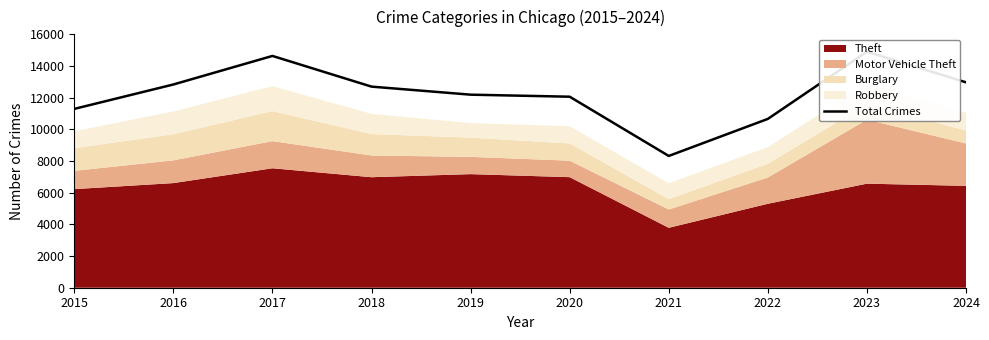

What is the ratio of the value at 2016 to the value at 2018?

1.0